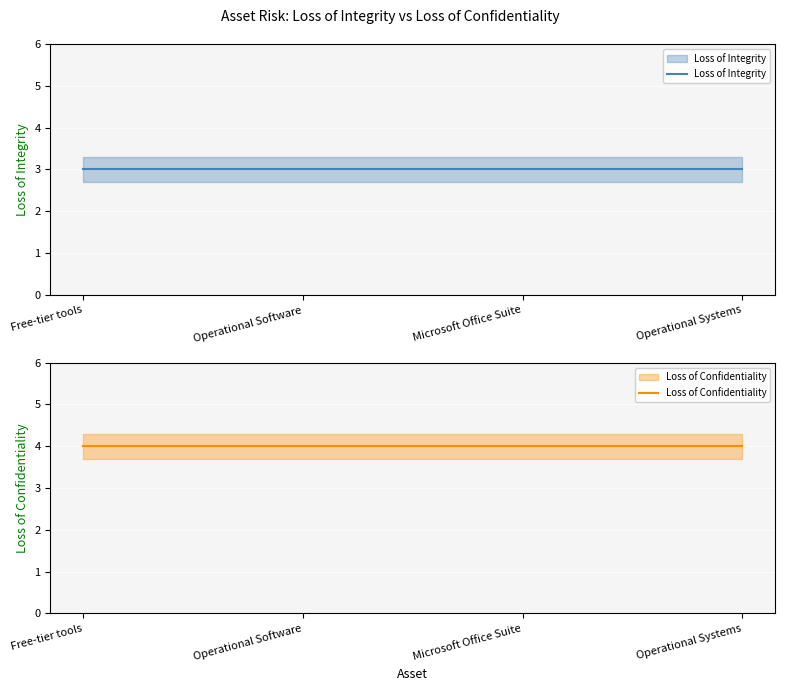

The Loss of Integrity series shows 3 at Operational Software. True or false?

True